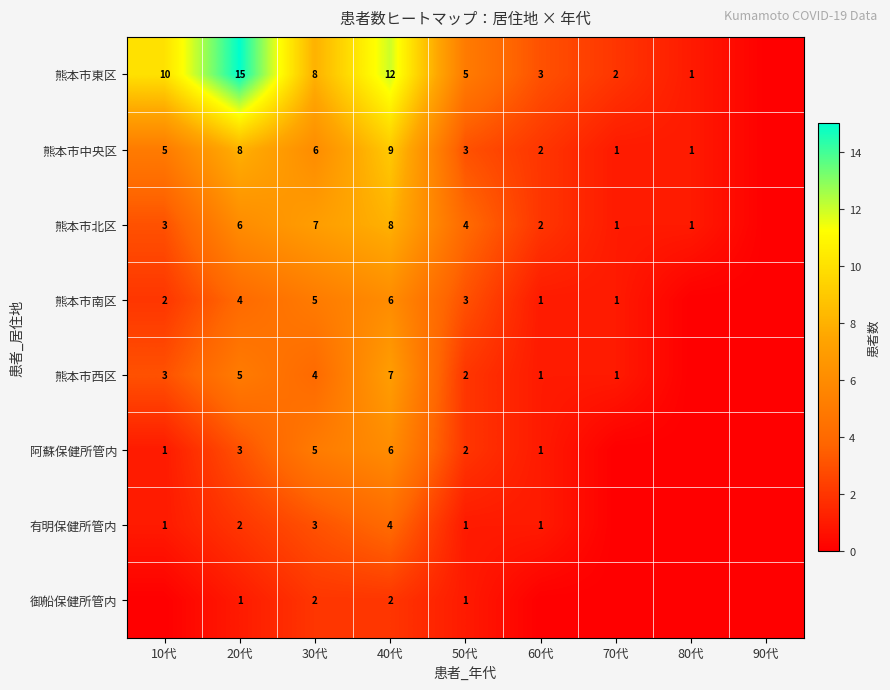

The value of 熊本市中央区 at 80代 is 2. True or false?

False